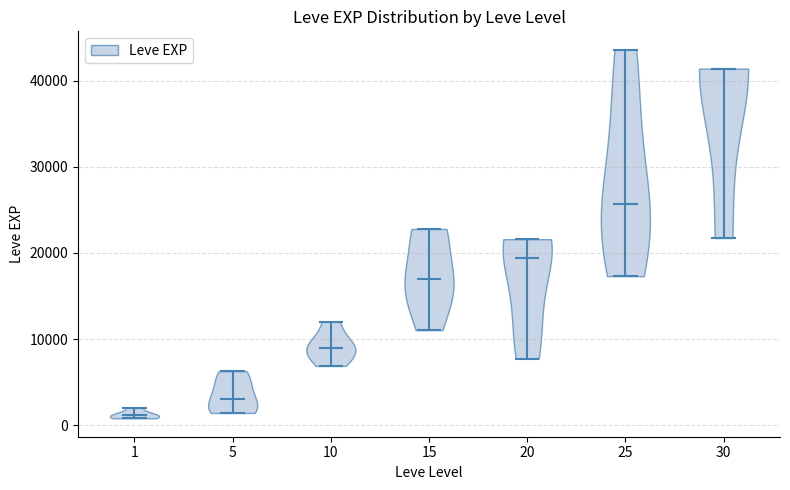

Reading left to right, read every violin against the y-axis: where its median line is, and the lowest and highest points it reaches. The values are not printed on the chart, so give them approximately, as read against the axis.

1: median line 1000, lowest point 1000, highest point 2000
5: median line 3000, lowest point 1000, highest point 6000
10: median line 9000, lowest point 7000, highest point 12000
15: median line 17000, lowest point 11000, highest point 23000
20: median line 19000, lowest point 8000, highest point 22000
25: median line 26000, lowest point 17000, highest point 44000
30: median line 41000, lowest point 22000, highest point 41000